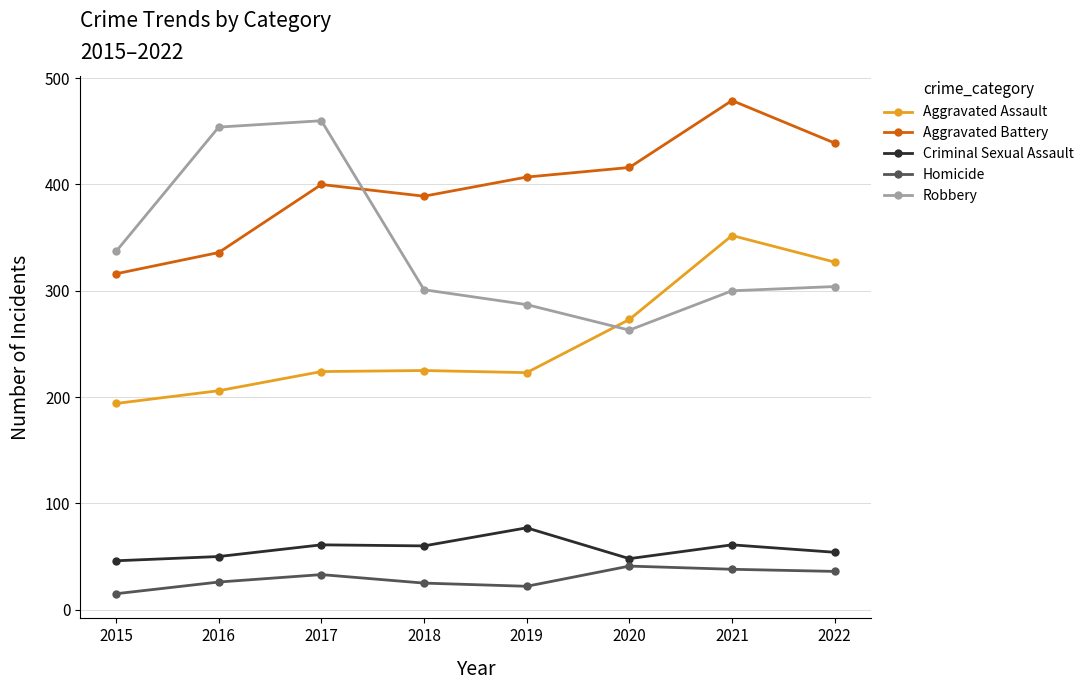

Which series has the largest total across all categories?

Aggravated Battery